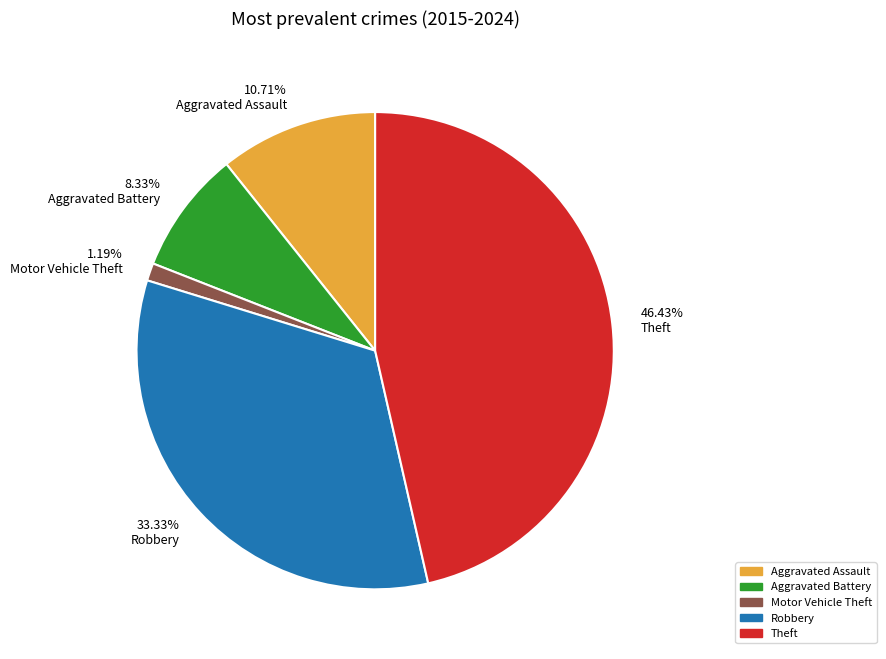

Which has a higher value, 10.71% Aggravated Assault or 33.33% Robbery?

33.33% Robbery